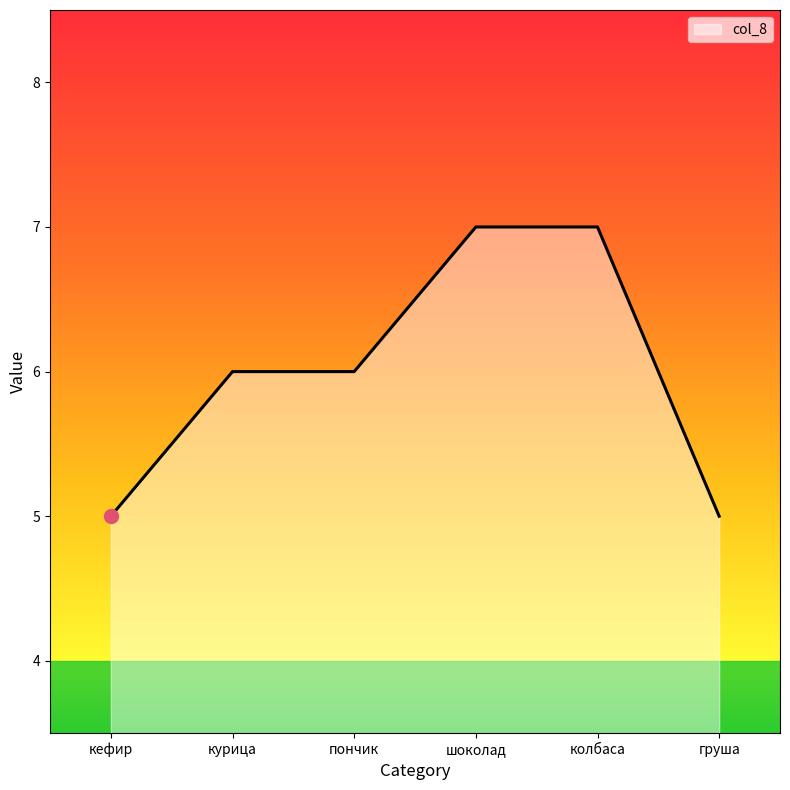

What is the change in value from колбаса to груша?

-2